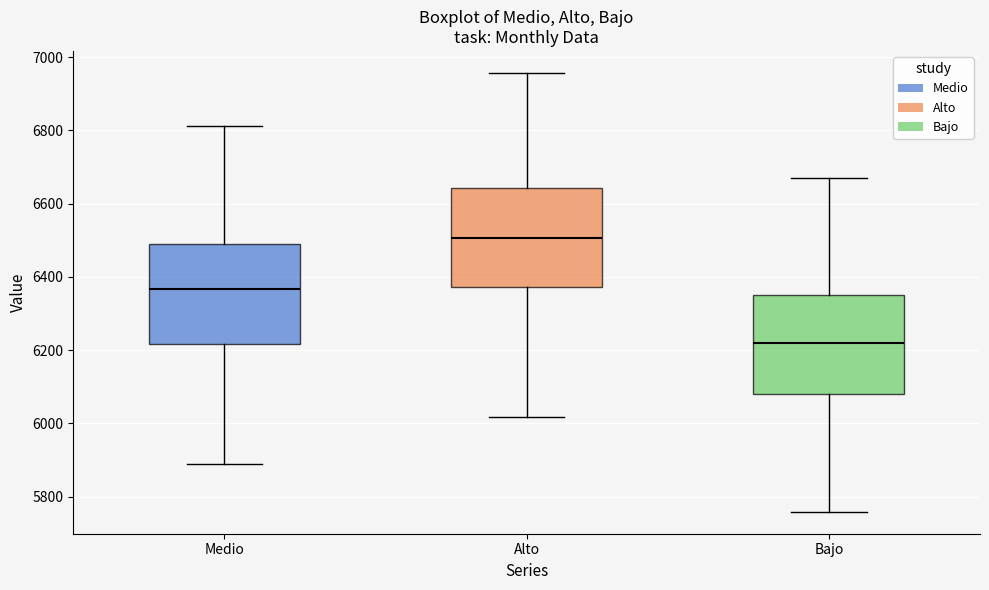

Reading left to right, transcribe this box plot: for each box, give where its median line is, the range the box spans, and where its two whiskers end, as read against the y-axis. The values are not printed on the chart, so give them approximately, as read against the axis.

Medio: median 6360, box 6220 to 6500, whiskers 5880 to 6820
Alto: median 6500, box 6380 to 6640, whiskers 6020 to 6960
Bajo: median 6220, box 6080 to 6360, whiskers 5760 to 6660